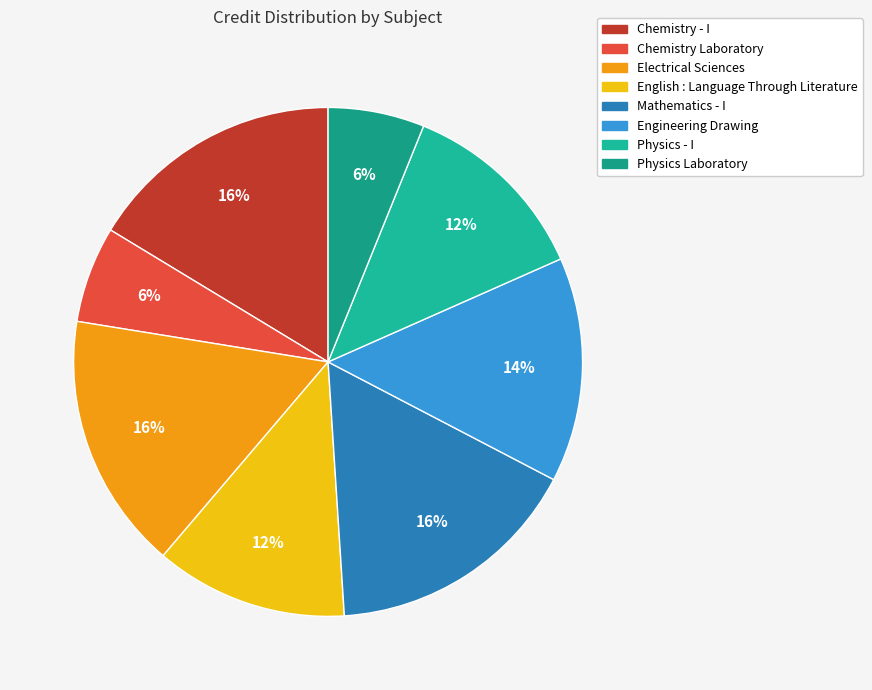

To the nearest percent, what is the combined percentage of Electrical Sciences and English : Language Through Literature?

29%